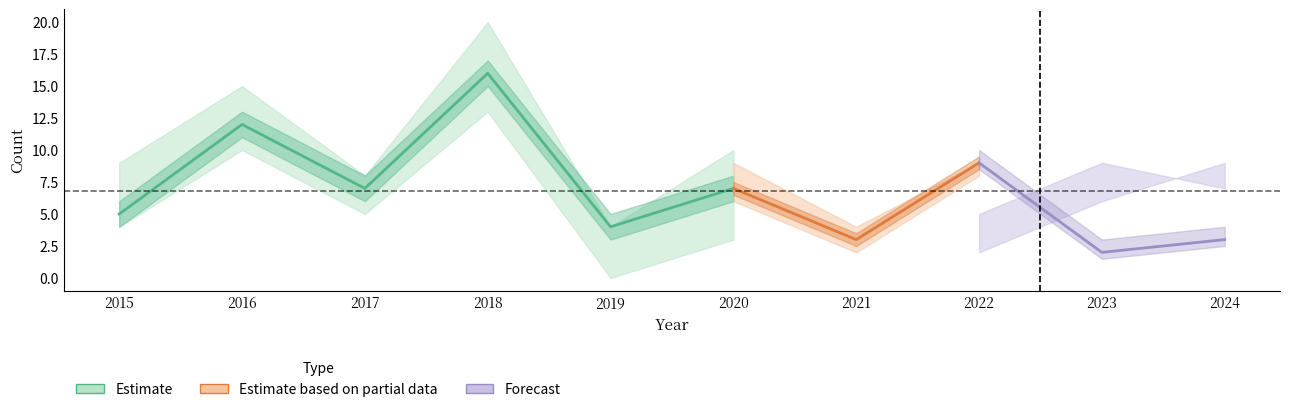

Between 2017 and 2015, which is larger?

2017